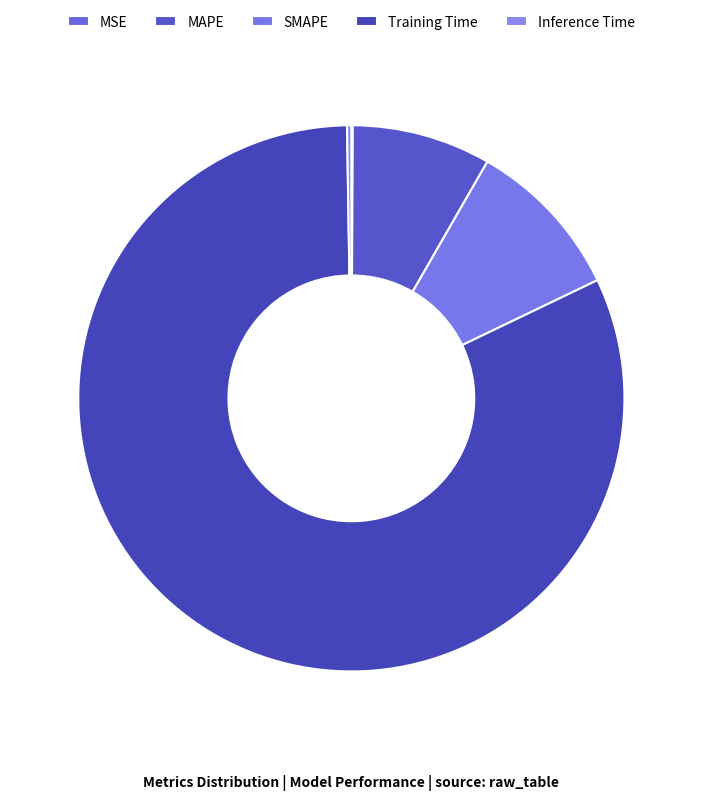

The MAPE slice represents 13% of the pie. True or false?

False